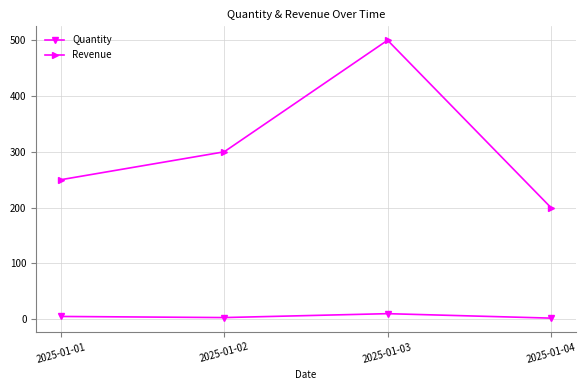

What is the difference between the highest and lowest values at 2025-01-04?

198